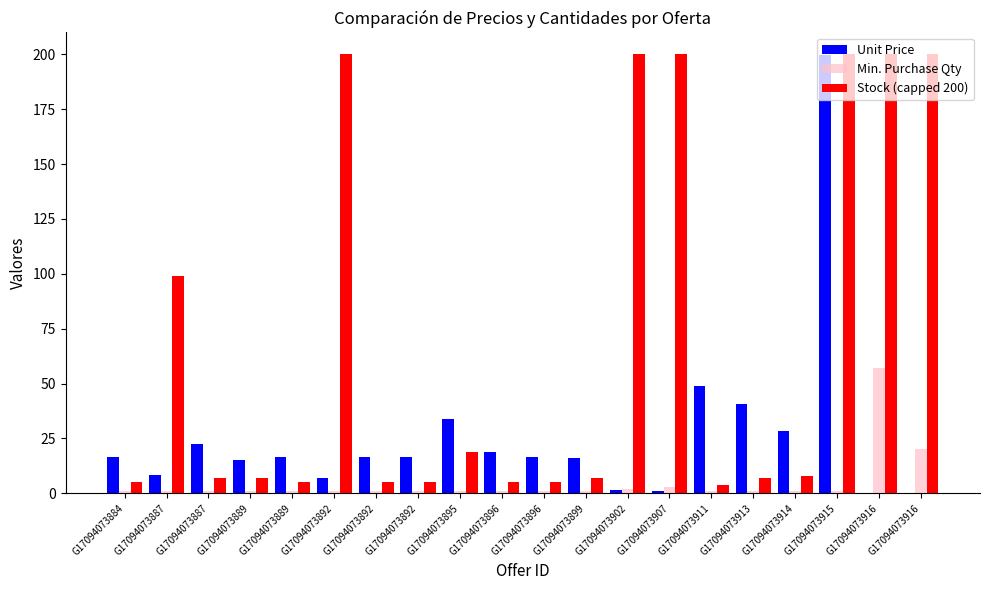

What are all the series names shown in the legend?

Unit Price, Min. Purchase Qty, Stock (capped 200)